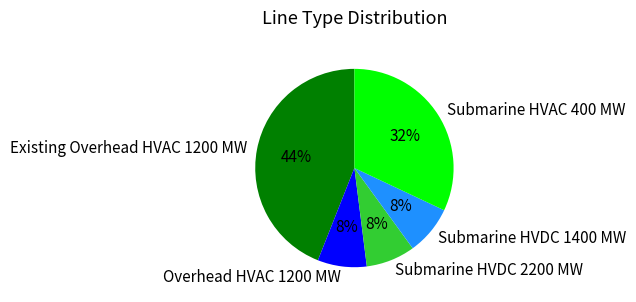

What percentage is the Submarine HVDC 2200 MW slice, to the nearest percent?

8%